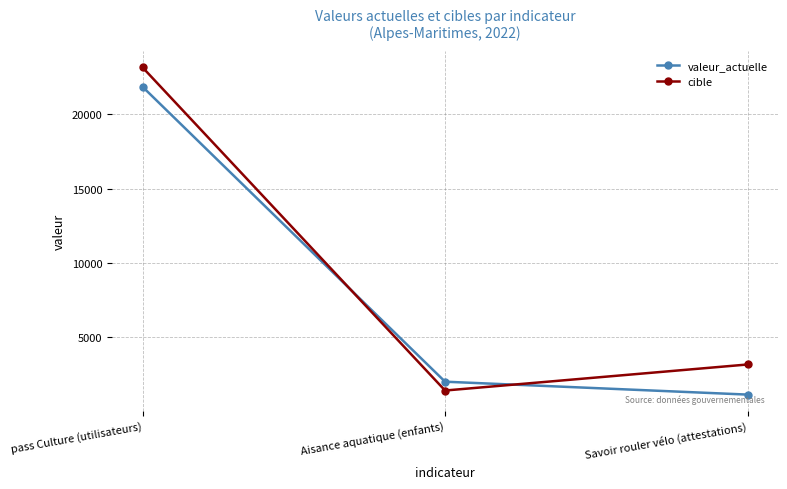

What is the average value of the valeur_actuelle series?

8321